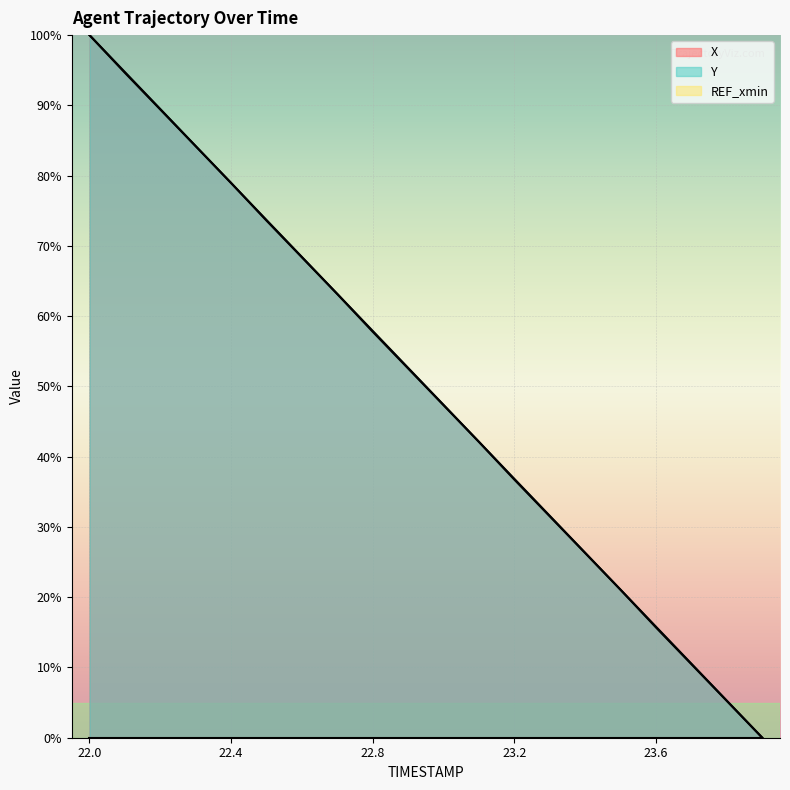

List the series in order of their overall mean, lowest first.

X, Y